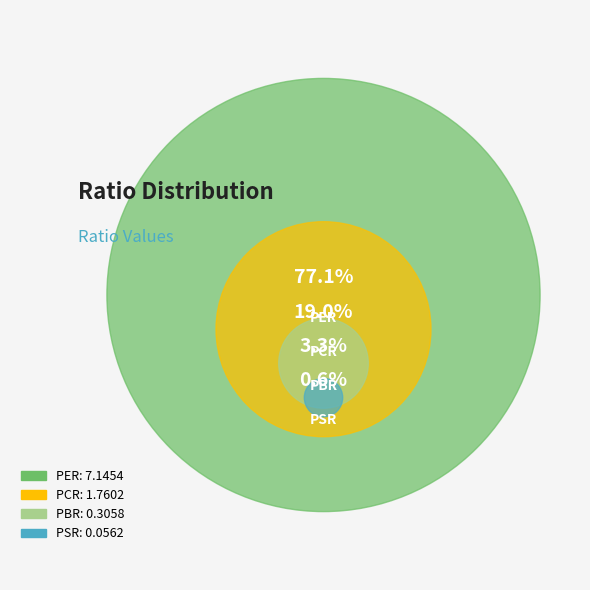

Count the number of slices in the pie.

4